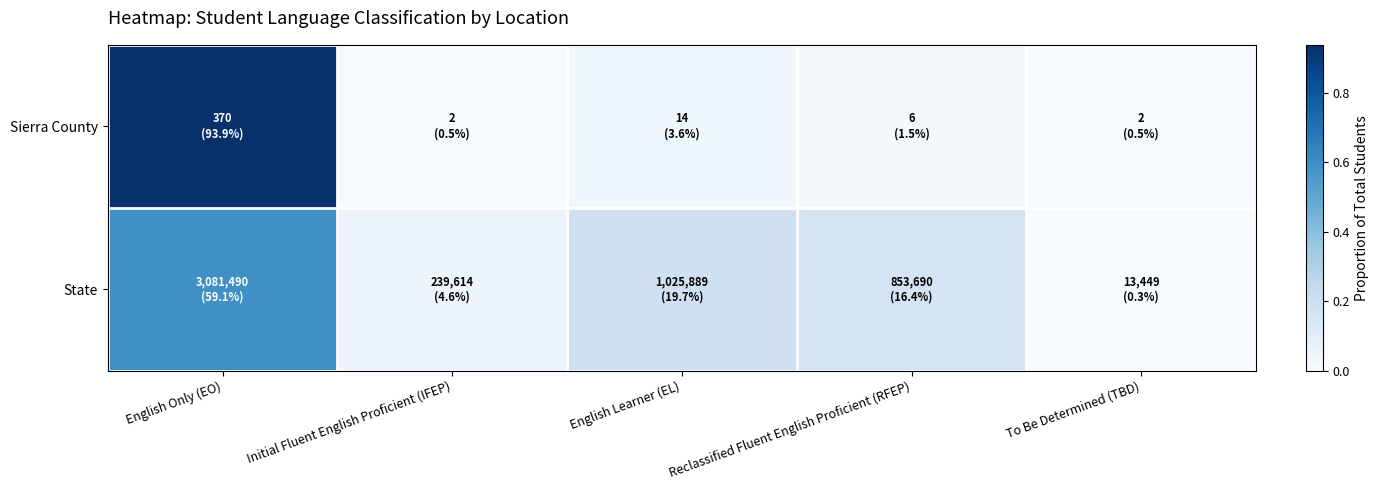

Reading left to right, what are all the values shown in this chart?

Sierra County: English Only (EO)=0.9	Initial Fluent English Proficient (IFEP)=0.0	English Learner (EL)=0.0	Reclassified Fluent English Proficient (RFEP)=0.0	To Be Determined (TBD)=0.0
State: English Only (EO)=0.6	Initial Fluent English Proficient (IFEP)=0.0	English Learner (EL)=0.2	Reclassified Fluent English Proficient (RFEP)=0.2	To Be Determined (TBD)=0.0